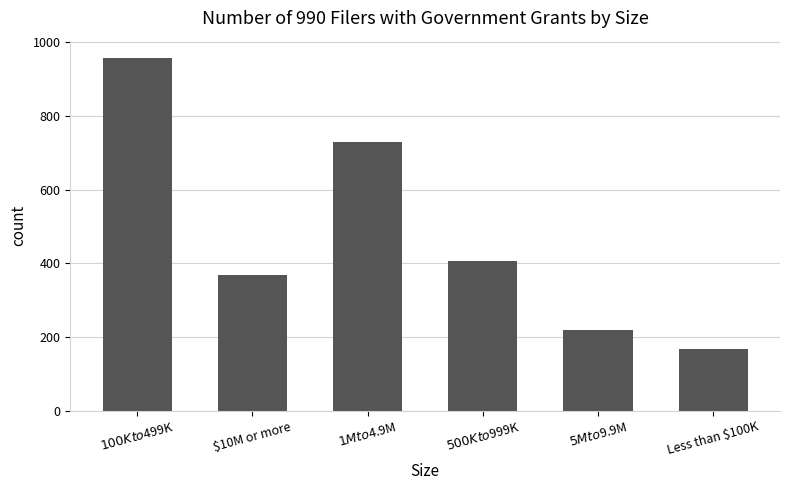

At which category does the chart reach its minimum across all series?

Less than $100K